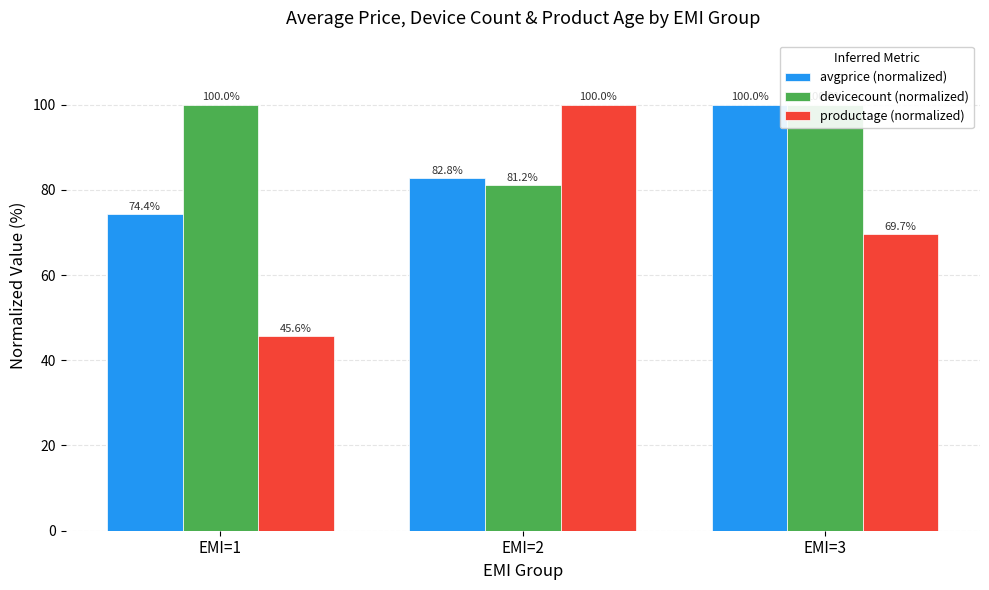

Which series has the largest range (max minus min)?

productage (normalized)